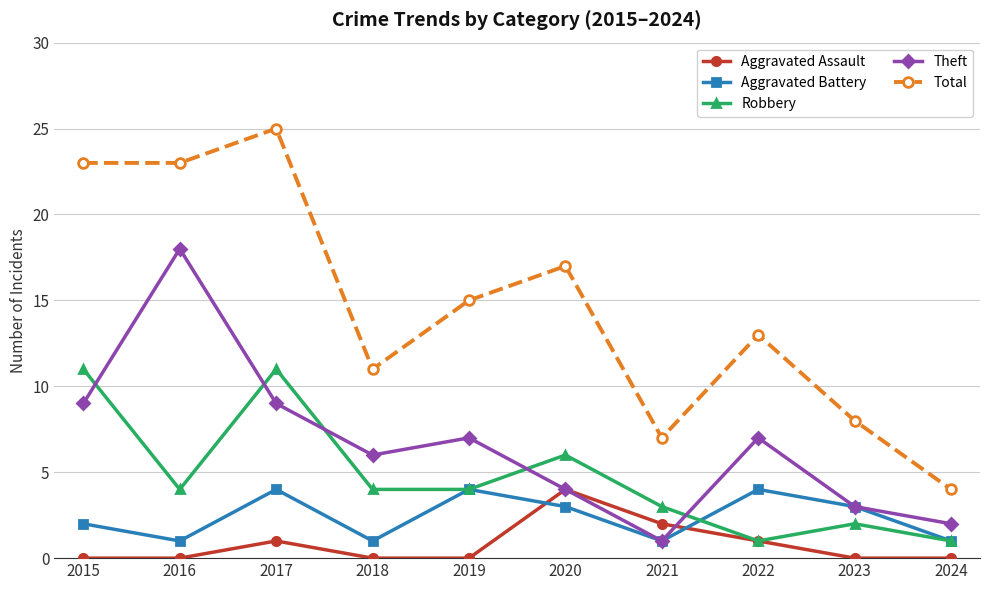

In Robbery, how many points are higher than both neighbors (excluding endpoints)?

3